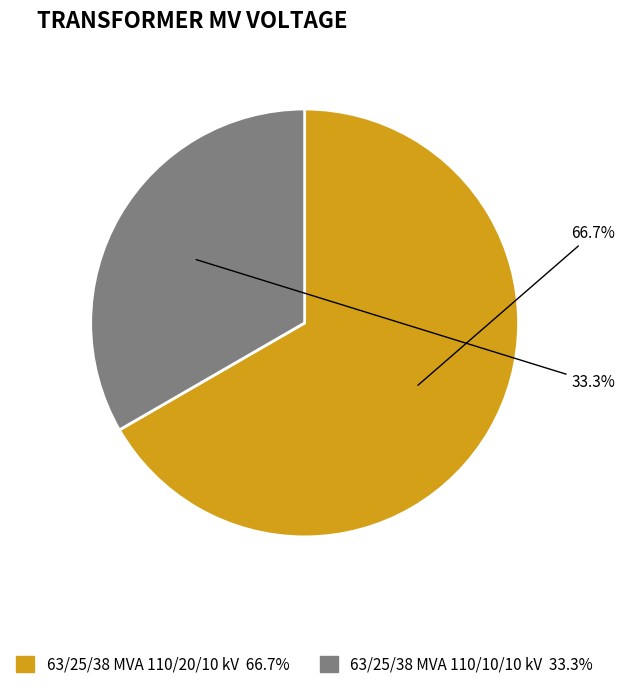

The 63/25/38 MVA 110/10/10 kV slice represents 33% of the pie. True or false?

True